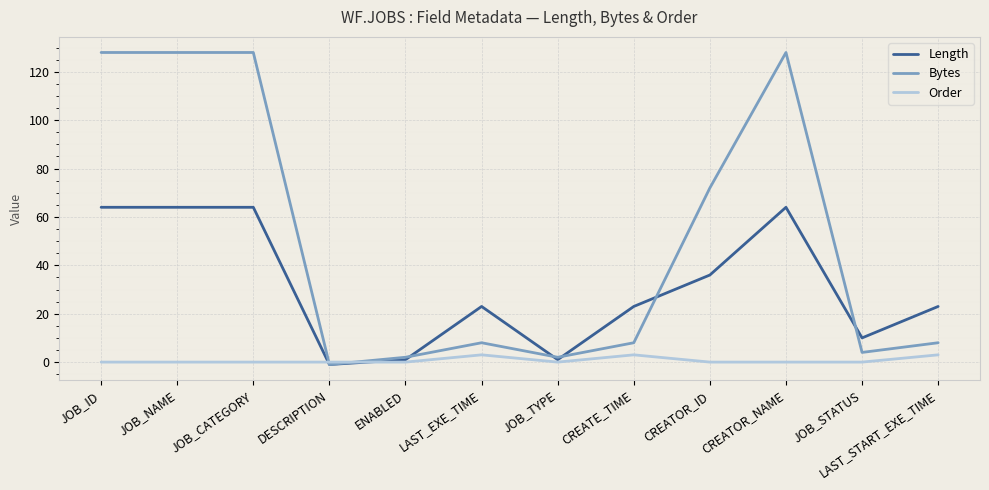

Rank the series by their average value, from lowest to highest.

Order, Length, Bytes